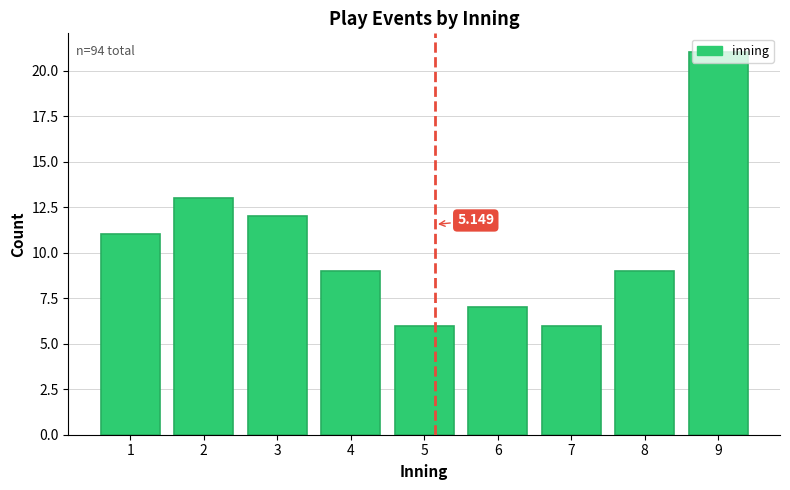

How many categories are shown in the chart?

9